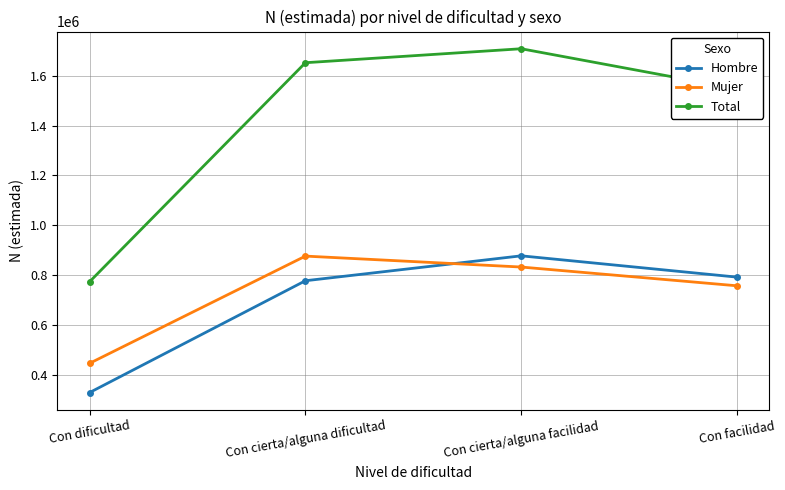

Rank the series at Con facilidad from lowest to highest value.

Mujer, Hombre, Total